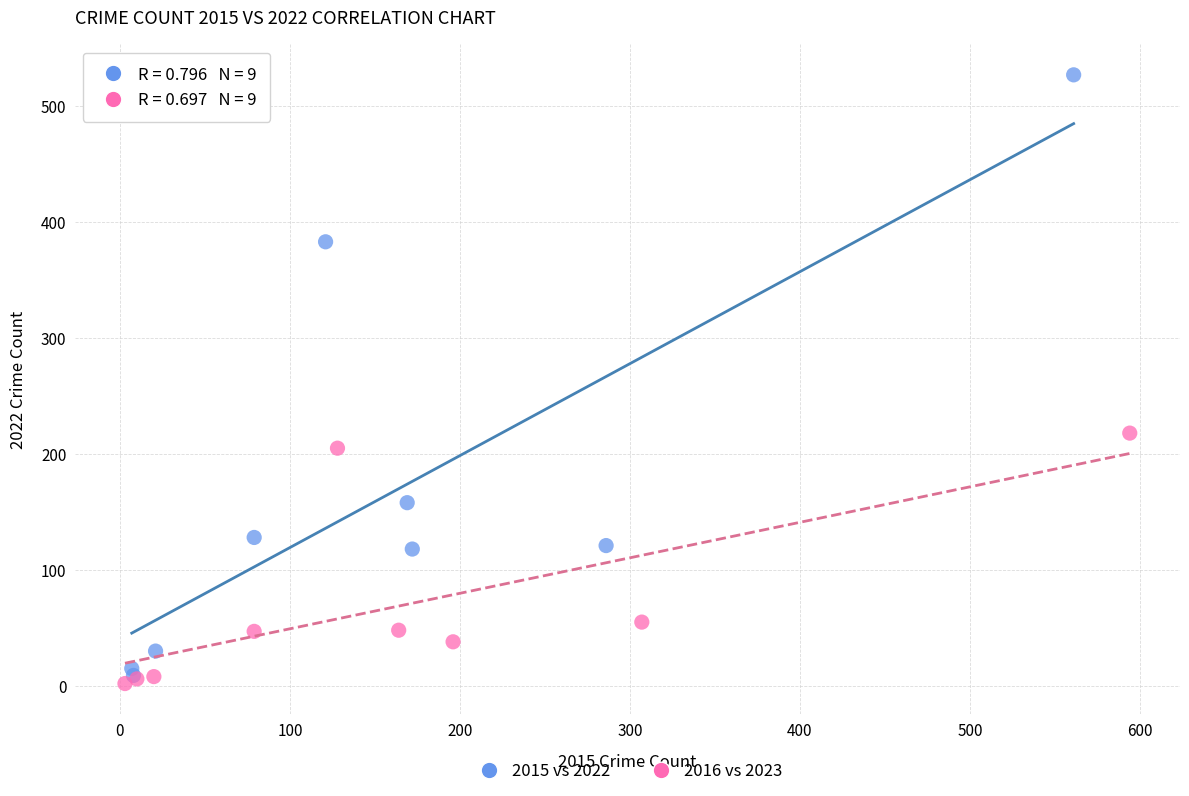

Which series has the widest spread of Y values?

2015 vs 2022